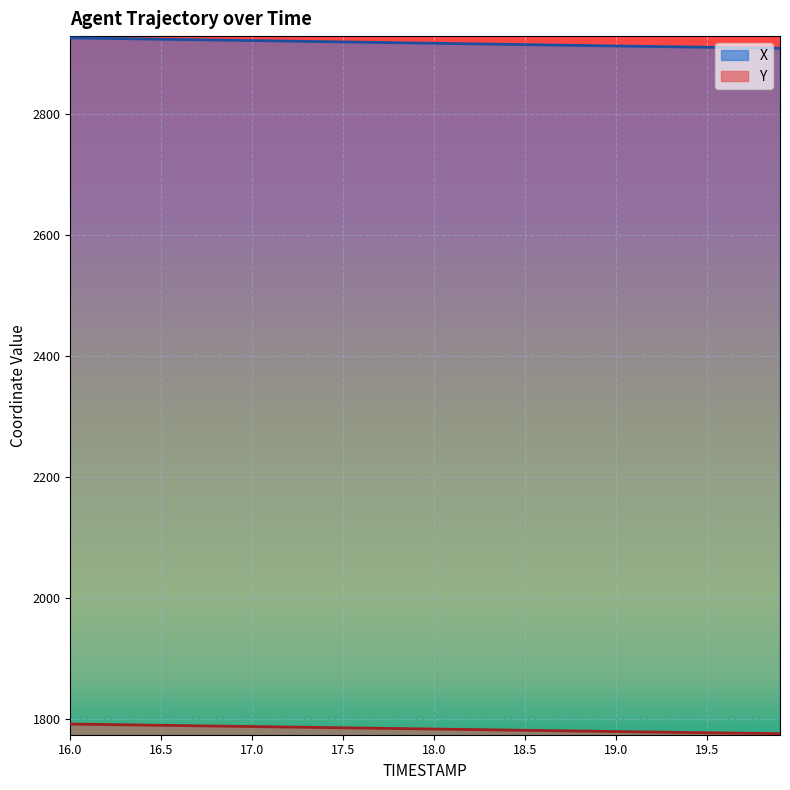

True or false: Y and X cross at least once.

False